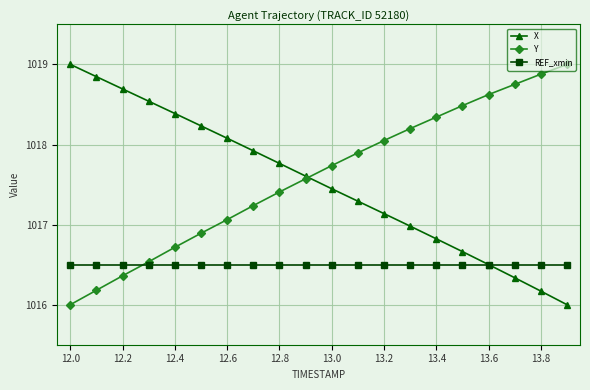

What is the value of the Y point at the 8th from the left?

1017.2